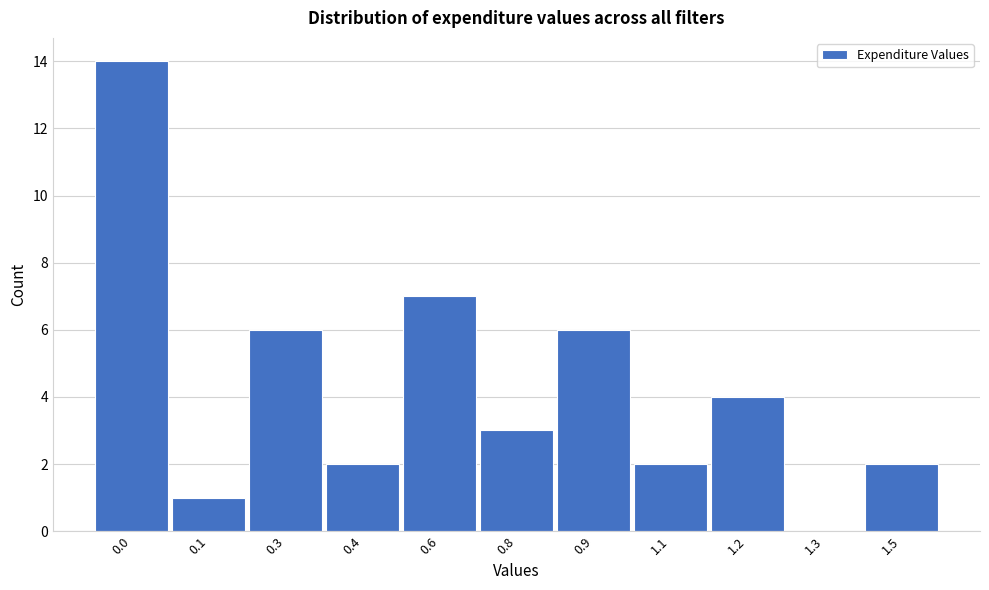

Reading left to right, extract all data points from this chart.

0.0=14	0.1=1	0.3=6	0.4=2	0.6=7	0.8=3	0.9=6	1.1=2	1.2=4	1.3=0	1.5=2